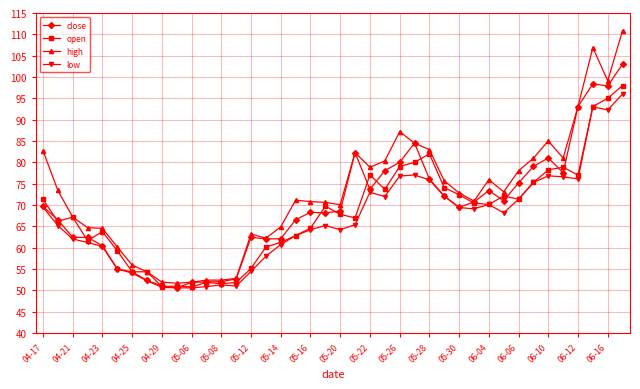

In low, how many points are higher than both neighbors (excluding endpoints)?

7